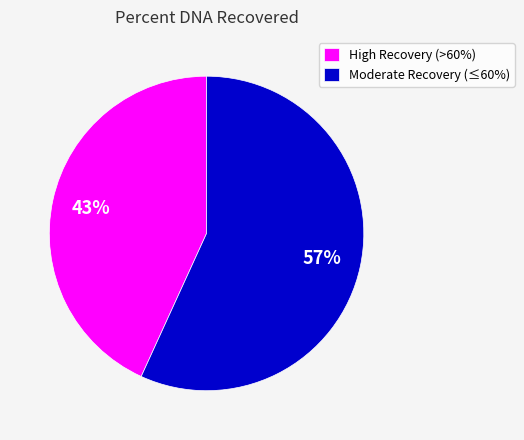

To the nearest percent, what portion does High Recovery (>60%) represent?

43%